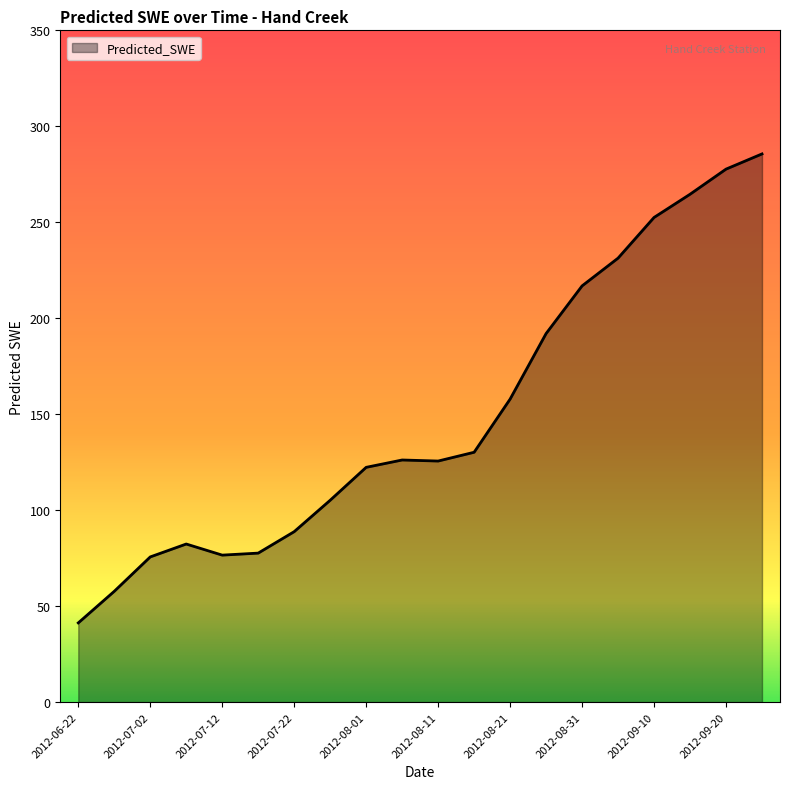

What is the minimum value shown in the chart?

41.3